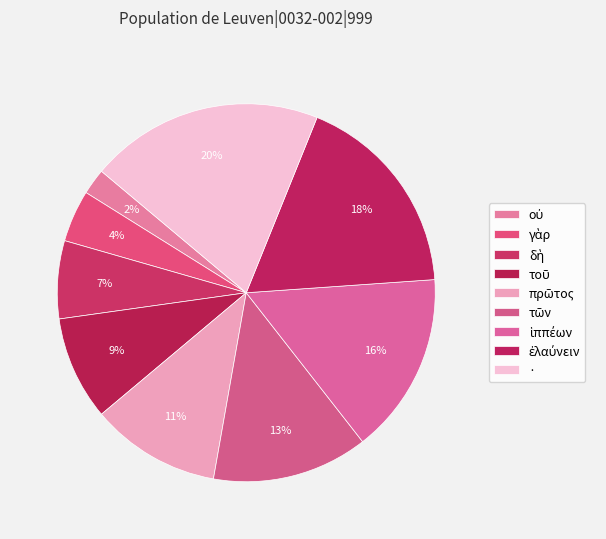

How many slices are in this pie chart?

9